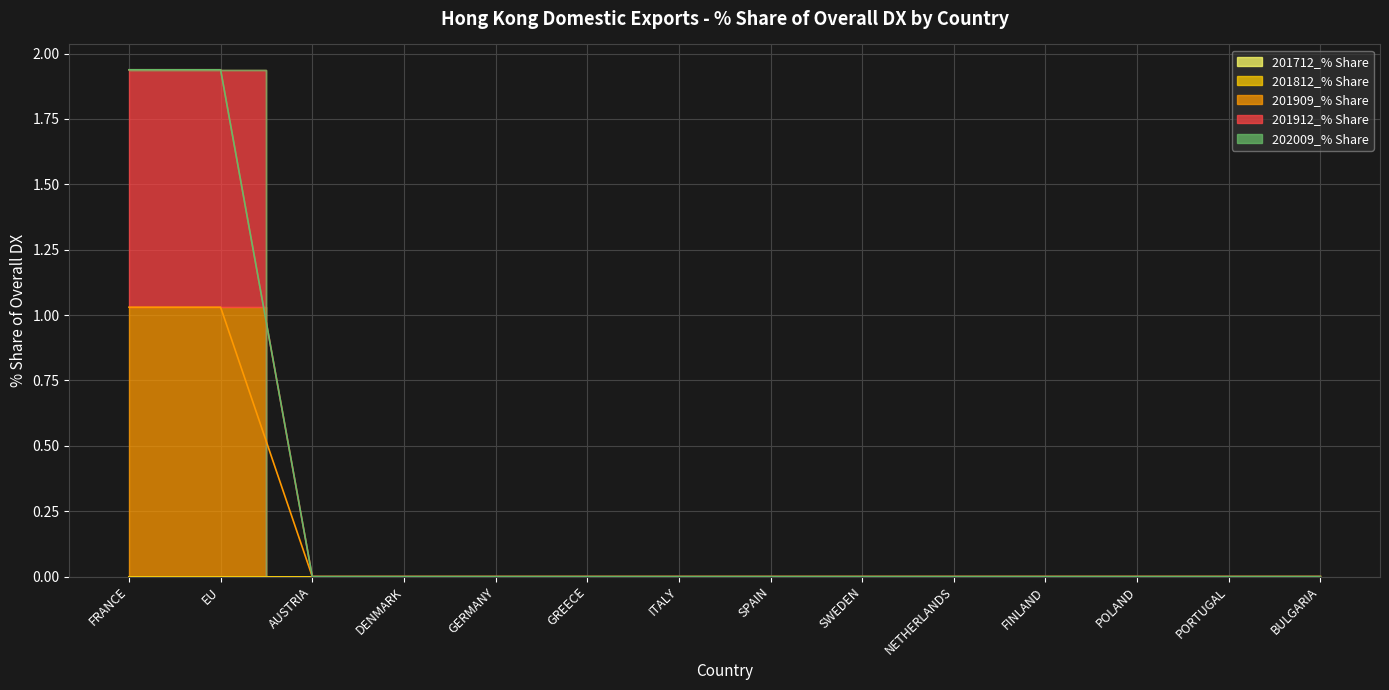

List the series in order of their peak value, lowest first.

201712_% Share, 201812_% Share, 202009_% Share, 201912_% Share, 201909_% Share